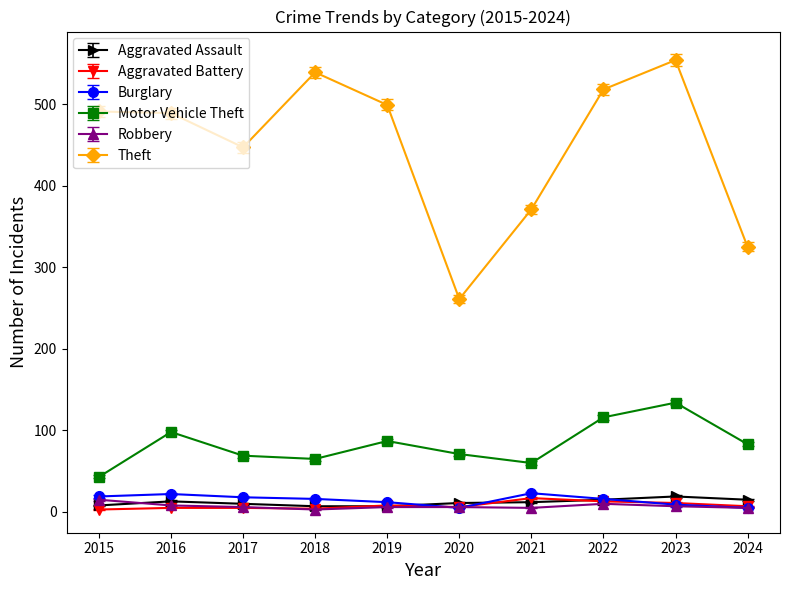

In Robbery, how many points are lower than both neighbors (excluding endpoints)?

2